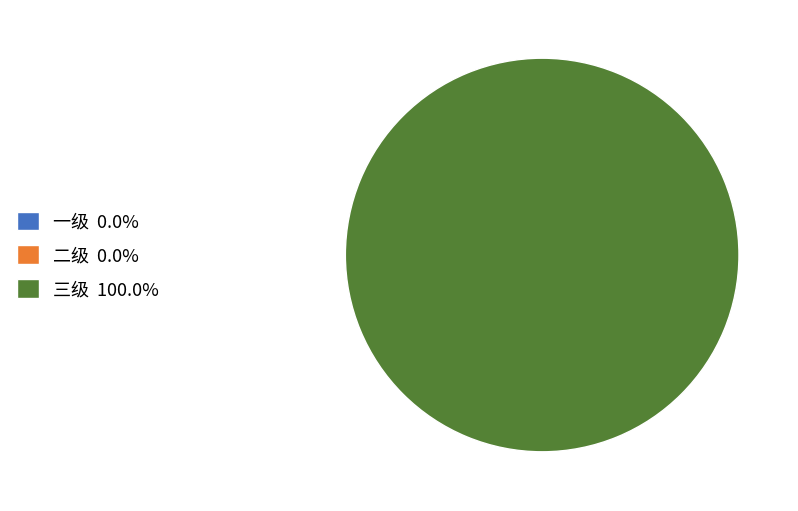

Which slice is the smallest?

一级